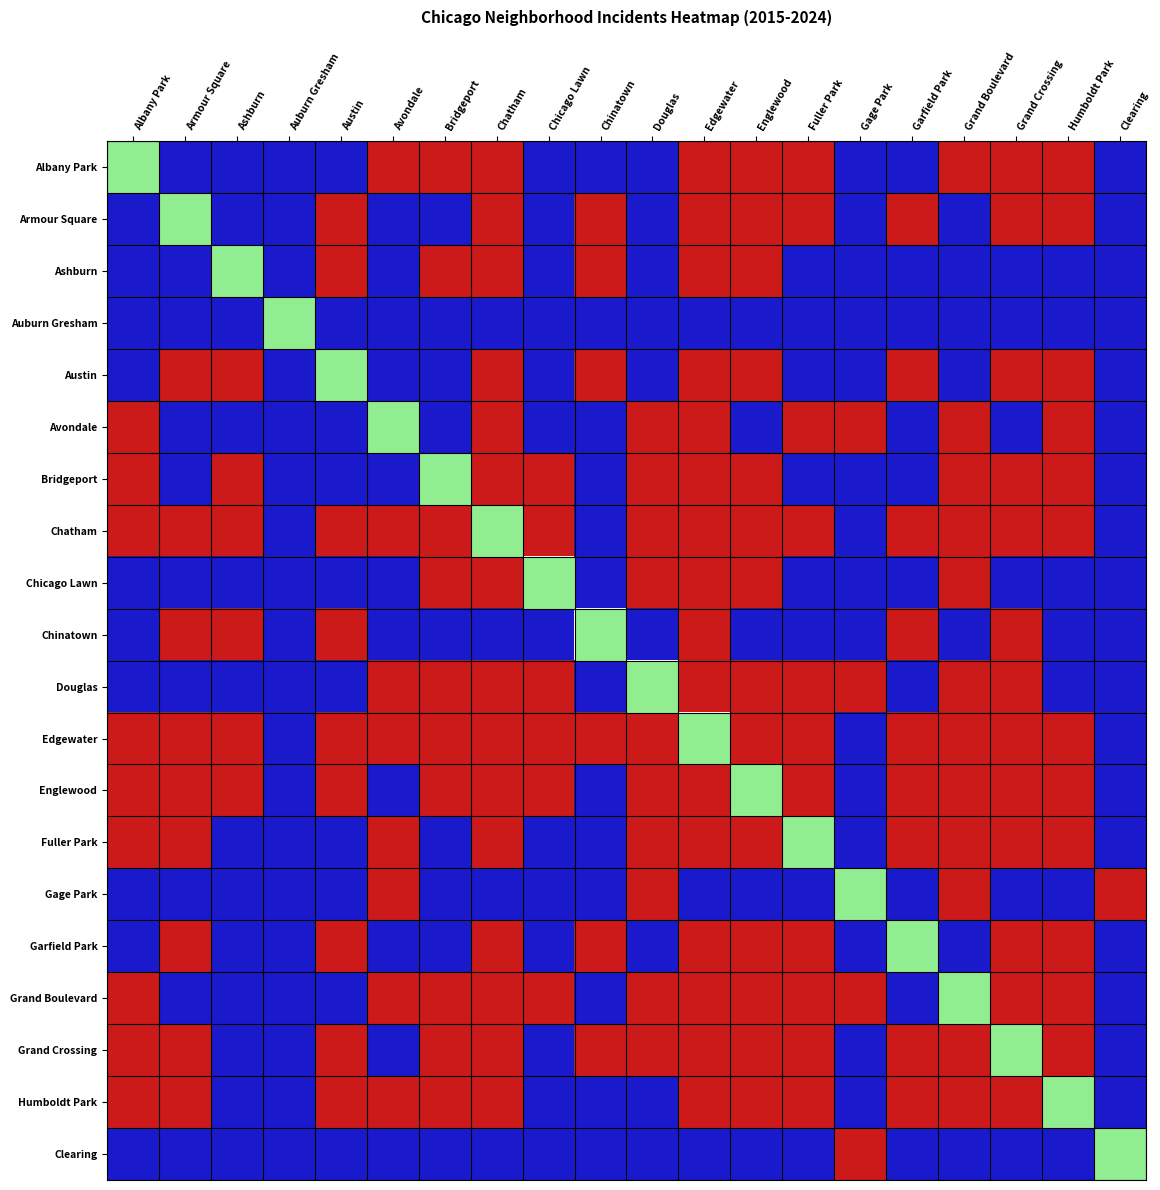

Reading left to right, list all the values displayed in this chart.

Albany Park: Albany Park=0.5	Armour Square=0.0	Ashburn=0.0	Auburn Gresham=0.0	Austin=0.0	Avondale=1.0	Bridgeport=1.0	Chatham=1.0	Chicago Lawn=0.0	Chinatown=0.0	Douglas=0.0	Edgewater=1.0	Englewood=1.0	Fuller Park=1.0	Gage Park=0.0	Garfield Park=0.0	Grand Boulevard=1.0	Grand Crossing=1.0	Humboldt Park=1.0	Clearing=0.0
Armour Square: Albany Park=0.0	Armour Square=0.5	Ashburn=0.0	Auburn Gresham=0.0	Austin=1.0	Avondale=0.0	Bridgeport=0.0	Chatham=1.0	Chicago Lawn=0.0	Chinatown=1.0	Douglas=0.0	Edgewater=1.0	Englewood=1.0	Fuller Park=1.0	Gage Park=0.0	Garfield Park=1.0	Grand Boulevard=0.0	Grand Crossing=1.0	Humboldt Park=1.0	Clearing=0.0
Ashburn: Albany Park=0.0	Armour Square=0.0	Ashburn=0.5	Auburn Gresham=0.0	Austin=1.0	Avondale=0.0	Bridgeport=1.0	Chatham=1.0	Chicago Lawn=0.0	Chinatown=1.0	Douglas=0.0	Edgewater=1.0	Englewood=1.0	Fuller Park=0.0	Gage Park=0.0	Garfield Park=0.0	Grand Boulevard=0.0	Grand Crossing=0.0	Humboldt Park=0.0	Clearing=0.0
Auburn Gresham: Albany Park=0.0	Armour Square=0.0	Ashburn=0.0	Auburn Gresham=0.5	Austin=0.0	Avondale=0.0	Bridgeport=0.0	Chatham=0.0	Chicago Lawn=0.0	Chinatown=0.0	Douglas=0.0	Edgewater=0.0	Englewood=0.0	Fuller Park=0.0	Gage Park=0.0	Garfield Park=0.0	Grand Boulevard=0.0	Grand Crossing=0.0	Humboldt Park=0.0	Clearing=0.0
Austin: Albany Park=0.0	Armour Square=1.0	Ashburn=1.0	Auburn Gresham=0.0	Austin=0.5	Avondale=0.0	Bridgeport=0.0	Chatham=1.0	Chicago Lawn=0.0	Chinatown=1.0	Douglas=0.0	Edgewater=1.0	Englewood=1.0	Fuller Park=0.0	Gage Park=0.0	Garfield Park=1.0	Grand Boulevard=0.0	Grand Crossing=1.0	Humboldt Park=1.0	Clearing=0.0
Avondale: Albany Park=1.0	Armour Square=0.0	Ashburn=0.0	Auburn Gresham=0.0	Austin=0.0	Avondale=0.5	Bridgeport=0.0	Chatham=1.0	Chicago Lawn=0.0	Chinatown=0.0	Douglas=1.0	Edgewater=1.0	Englewood=0.0	Fuller Park=1.0	Gage Park=1.0	Garfield Park=0.0	Grand Boulevard=1.0	Grand Crossing=0.0	Humboldt Park=1.0	Clearing=0.0
Bridgeport: Albany Park=1.0	Armour Square=0.0	Ashburn=1.0	Auburn Gresham=0.0	Austin=0.0	Avondale=0.0	Bridgeport=0.5	Chatham=1.0	Chicago Lawn=1.0	Chinatown=0.0	Douglas=1.0	Edgewater=1.0	Englewood=1.0	Fuller Park=0.0	Gage Park=0.0	Garfield Park=0.0	Grand Boulevard=1.0	Grand Crossing=1.0	Humboldt Park=1.0	Clearing=0.0
Chatham: Albany Park=1.0	Armour Square=1.0	Ashburn=1.0	Auburn Gresham=0.0	Austin=1.0	Avondale=1.0	Bridgeport=1.0	Chatham=0.5	Chicago Lawn=1.0	Chinatown=0.0	Douglas=1.0	Edgewater=1.0	Englewood=1.0	Fuller Park=1.0	Gage Park=0.0	Garfield Park=1.0	Grand Boulevard=1.0	Grand Crossing=1.0	Humboldt Park=1.0	Clearing=0.0
Chicago Lawn: Albany Park=0.0	Armour Square=0.0	Ashburn=0.0	Auburn Gresham=0.0	Austin=0.0	Avondale=0.0	Bridgeport=1.0	Chatham=1.0	Chicago Lawn=0.5	Chinatown=0.0	Douglas=1.0	Edgewater=1.0	Englewood=1.0	Fuller Park=0.0	Gage Park=0.0	Garfield Park=0.0	Grand Boulevard=1.0	Grand Crossing=0.0	Humboldt Park=0.0	Clearing=0.0
Chinatown: Albany Park=0.0	Armour Square=1.0	Ashburn=1.0	Auburn Gresham=0.0	Austin=1.0	Avondale=0.0	Bridgeport=0.0	Chatham=0.0	Chicago Lawn=0.0	Chinatown=0.5	Douglas=0.0	Edgewater=1.0	Englewood=0.0	Fuller Park=0.0	Gage Park=0.0	Garfield Park=1.0	Grand Boulevard=0.0	Grand Crossing=1.0	Humboldt Park=0.0	Clearing=0.0
Douglas: Albany Park=0.0	Armour Square=0.0	Ashburn=0.0	Auburn Gresham=0.0	Austin=0.0	Avondale=1.0	Bridgeport=1.0	Chatham=1.0	Chicago Lawn=1.0	Chinatown=0.0	Douglas=0.5	Edgewater=1.0	Englewood=1.0	Fuller Park=1.0	Gage Park=1.0	Garfield Park=0.0	Grand Boulevard=1.0	Grand Crossing=1.0	Humboldt Park=0.0	Clearing=0.0
Edgewater: Albany Park=1.0	Armour Square=1.0	Ashburn=1.0	Auburn Gresham=0.0	Austin=1.0	Avondale=1.0	Bridgeport=1.0	Chatham=1.0	Chicago Lawn=1.0	Chinatown=1.0	Douglas=1.0	Edgewater=0.5	Englewood=1.0	Fuller Park=1.0	Gage Park=0.0	Garfield Park=1.0	Grand Boulevard=1.0	Grand Crossing=1.0	Humboldt Park=1.0	Clearing=0.0
Englewood: Albany Park=1.0	Armour Square=1.0	Ashburn=1.0	Auburn Gresham=0.0	Austin=1.0	Avondale=0.0	Bridgeport=1.0	Chatham=1.0	Chicago Lawn=1.0	Chinatown=0.0	Douglas=1.0	Edgewater=1.0	Englewood=0.5	Fuller Park=1.0	Gage Park=0.0	Garfield Park=1.0	Grand Boulevard=1.0	Grand Crossing=1.0	Humboldt Park=1.0	Clearing=0.0
Fuller Park: Albany Park=1.0	Armour Square=1.0	Ashburn=0.0	Auburn Gresham=0.0	Austin=0.0	Avondale=1.0	Bridgeport=0.0	Chatham=1.0	Chicago Lawn=0.0	Chinatown=0.0	Douglas=1.0	Edgewater=1.0	Englewood=1.0	Fuller Park=0.5	Gage Park=0.0	Garfield Park=1.0	Grand Boulevard=1.0	Grand Crossing=1.0	Humboldt Park=1.0	Clearing=0.0
Gage Park: Albany Park=0.0	Armour Square=0.0	Ashburn=0.0	Auburn Gresham=0.0	Austin=0.0	Avondale=1.0	Bridgeport=0.0	Chatham=0.0	Chicago Lawn=0.0	Chinatown=0.0	Douglas=1.0	Edgewater=0.0	Englewood=0.0	Fuller Park=0.0	Gage Park=0.5	Garfield Park=0.0	Grand Boulevard=1.0	Grand Crossing=0.0	Humboldt Park=0.0	Clearing=1.0
Garfield Park: Albany Park=0.0	Armour Square=1.0	Ashburn=0.0	Auburn Gresham=0.0	Austin=1.0	Avondale=0.0	Bridgeport=0.0	Chatham=1.0	Chicago Lawn=0.0	Chinatown=1.0	Douglas=0.0	Edgewater=1.0	Englewood=1.0	Fuller Park=1.0	Gage Park=0.0	Garfield Park=0.5	Grand Boulevard=0.0	Grand Crossing=1.0	Humboldt Park=1.0	Clearing=0.0
Grand Boulevard: Albany Park=1.0	Armour Square=0.0	Ashburn=0.0	Auburn Gresham=0.0	Austin=0.0	Avondale=1.0	Bridgeport=1.0	Chatham=1.0	Chicago Lawn=1.0	Chinatown=0.0	Douglas=1.0	Edgewater=1.0	Englewood=1.0	Fuller Park=1.0	Gage Park=1.0	Garfield Park=0.0	Grand Boulevard=0.5	Grand Crossing=1.0	Humboldt Park=1.0	Clearing=0.0
Grand Crossing: Albany Park=1.0	Armour Square=1.0	Ashburn=0.0	Auburn Gresham=0.0	Austin=1.0	Avondale=0.0	Bridgeport=1.0	Chatham=1.0	Chicago Lawn=0.0	Chinatown=1.0	Douglas=1.0	Edgewater=1.0	Englewood=1.0	Fuller Park=1.0	Gage Park=0.0	Garfield Park=1.0	Grand Boulevard=1.0	Grand Crossing=0.5	Humboldt Park=1.0	Clearing=0.0
Humboldt Park: Albany Park=1.0	Armour Square=1.0	Ashburn=0.0	Auburn Gresham=0.0	Austin=1.0	Avondale=1.0	Bridgeport=1.0	Chatham=1.0	Chicago Lawn=0.0	Chinatown=0.0	Douglas=0.0	Edgewater=1.0	Englewood=1.0	Fuller Park=1.0	Gage Park=0.0	Garfield Park=1.0	Grand Boulevard=1.0	Grand Crossing=1.0	Humboldt Park=0.5	Clearing=0.0
Clearing: Albany Park=0.0	Armour Square=0.0	Ashburn=0.0	Auburn Gresham=0.0	Austin=0.0	Avondale=0.0	Bridgeport=0.0	Chatham=0.0	Chicago Lawn=0.0	Chinatown=0.0	Douglas=0.0	Edgewater=0.0	Englewood=0.0	Fuller Park=0.0	Gage Park=1.0	Garfield Park=0.0	Grand Boulevard=0.0	Grand Crossing=0.0	Humboldt Park=0.0	Clearing=0.5